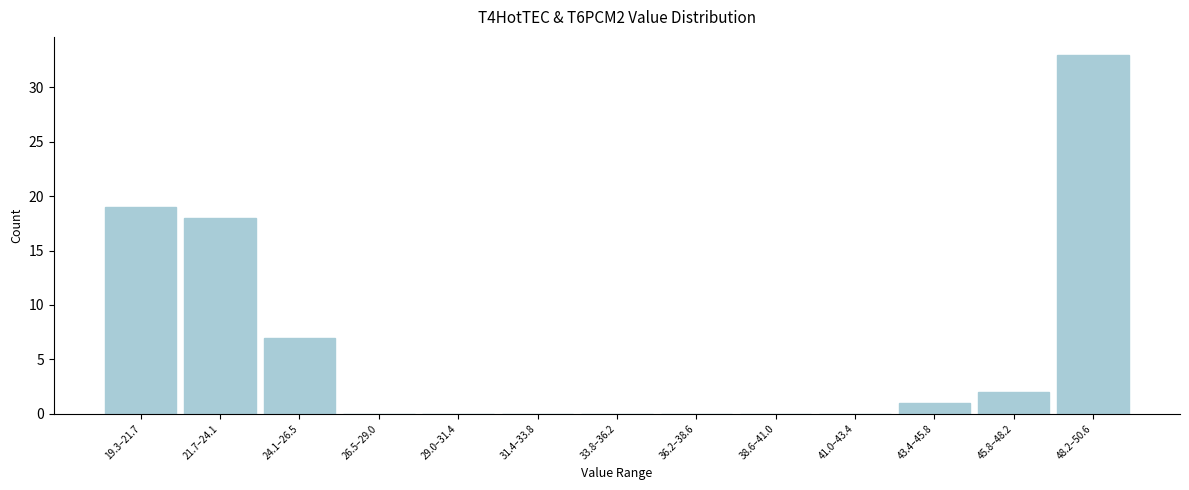

Reading left to right, list all the values displayed in this chart.

19.3–21.7=19	21.7–24.1=18	24.1–26.5=7	26.5–29.0=0	29.0–31.4=0	31.4–33.8=0	33.8–36.2=0	36.2–38.6=0	38.6–41.0=0	41.0–43.4=0	43.4–45.8=1	45.8–48.2=2	48.2–50.6=33